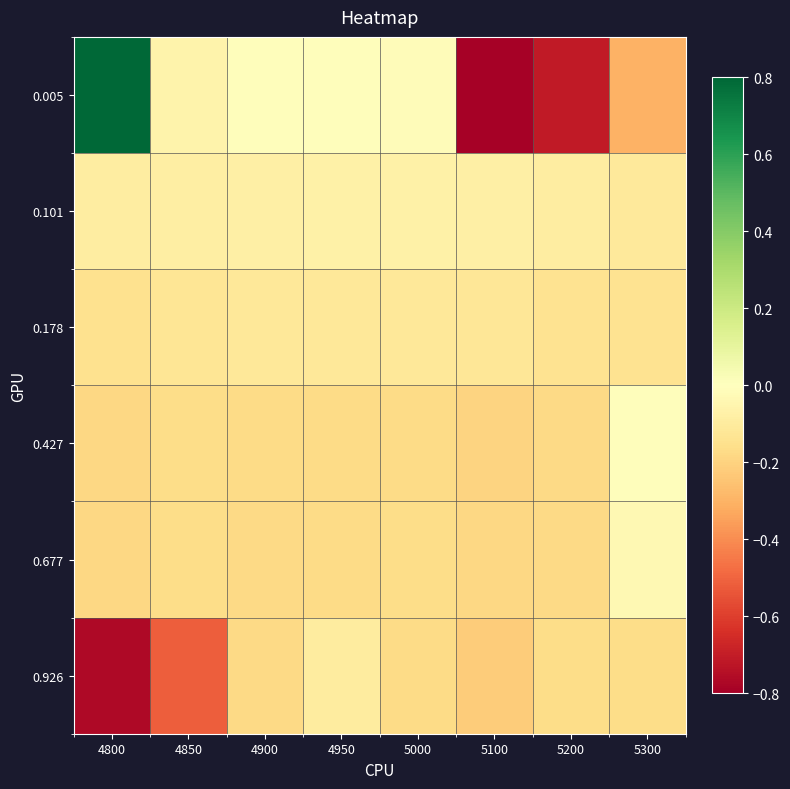

At how many categories does at least one series exceed 0?

1